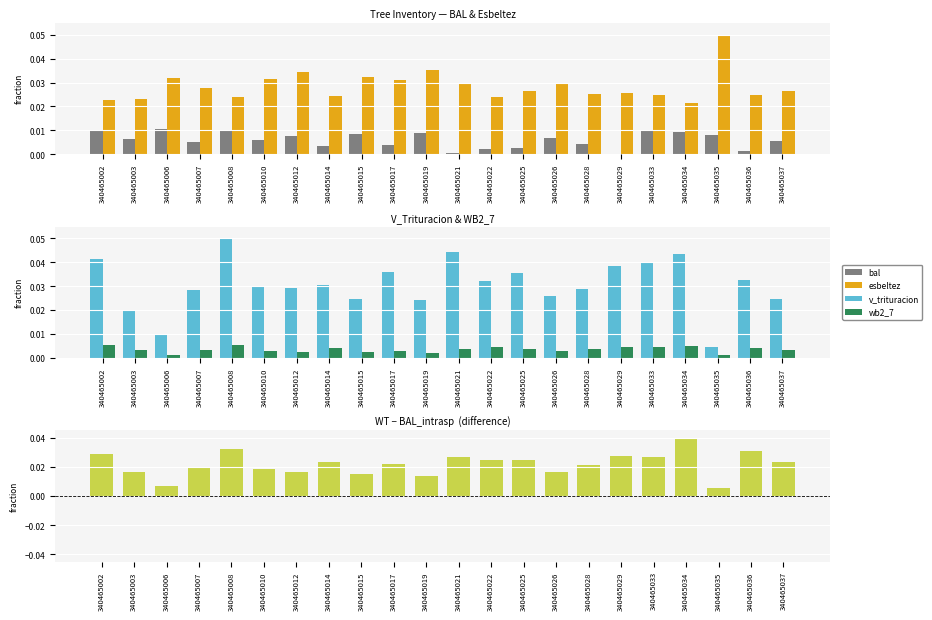

How many groups of bars are there?

22